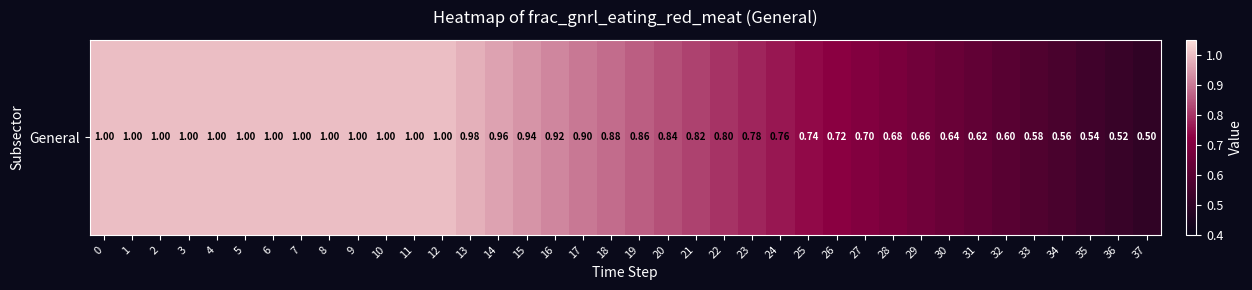

Reading left to right, what are all the values shown in this chart?

1.0	1.0	1.0	1.0	1.0	1.0	1.0	1.0	1.0	1.0	1.0	1.0	1.0	1.0	1.0	0.9	0.9	0.9	0.9	0.9	0.8	0.8	0.8	0.8	0.8	0.7	0.7	0.7	0.7	0.7	0.6	0.6	0.6	0.6	0.6	0.5	0.5	0.5